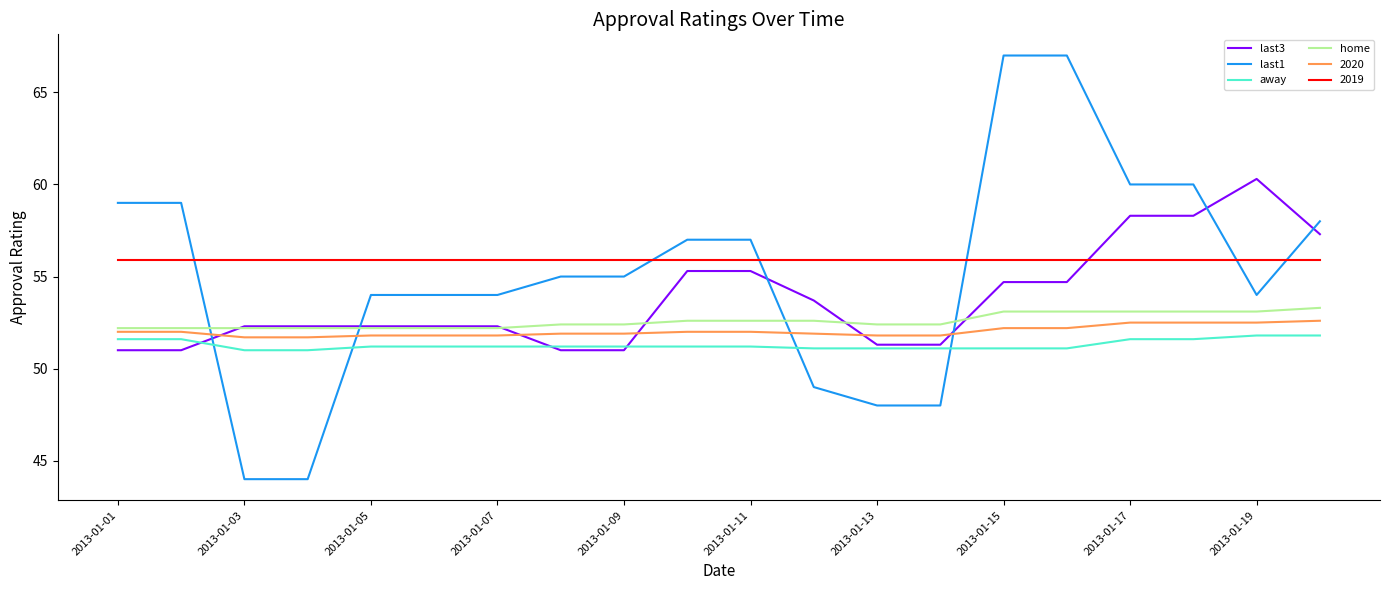

True or false: away and home cross at least once.

False